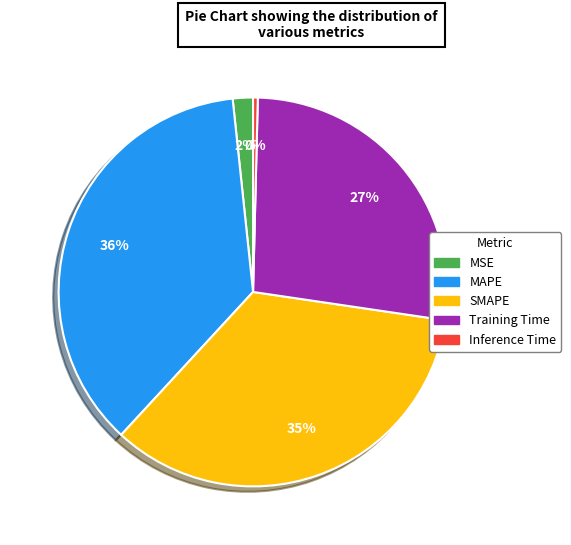

Which category has the smallest portion of the pie?

Inference Time